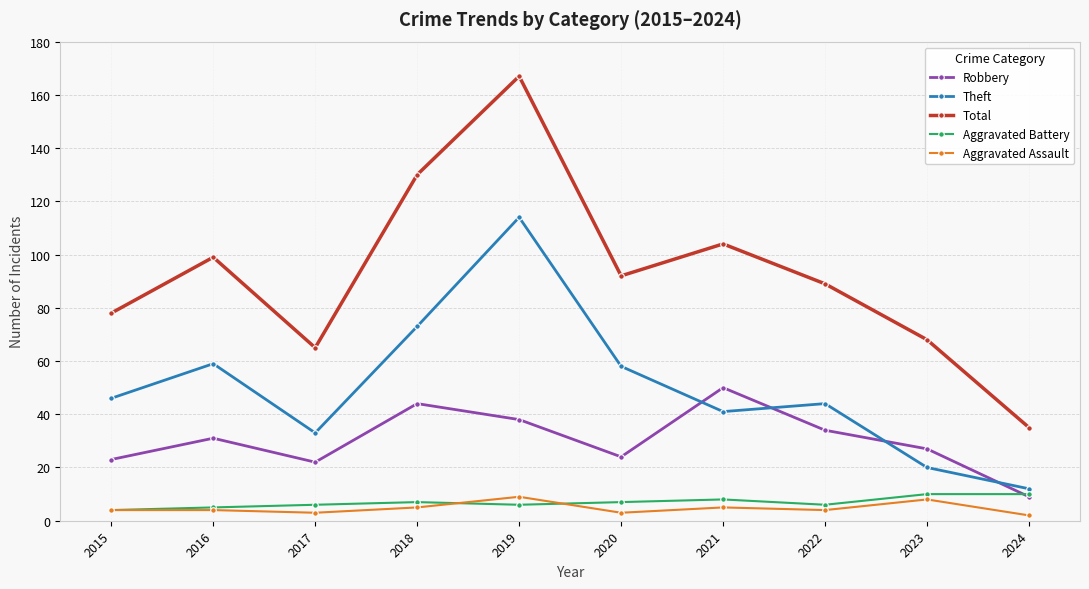

What is the value of the Aggravated Battery point at the 1st from the left?

4